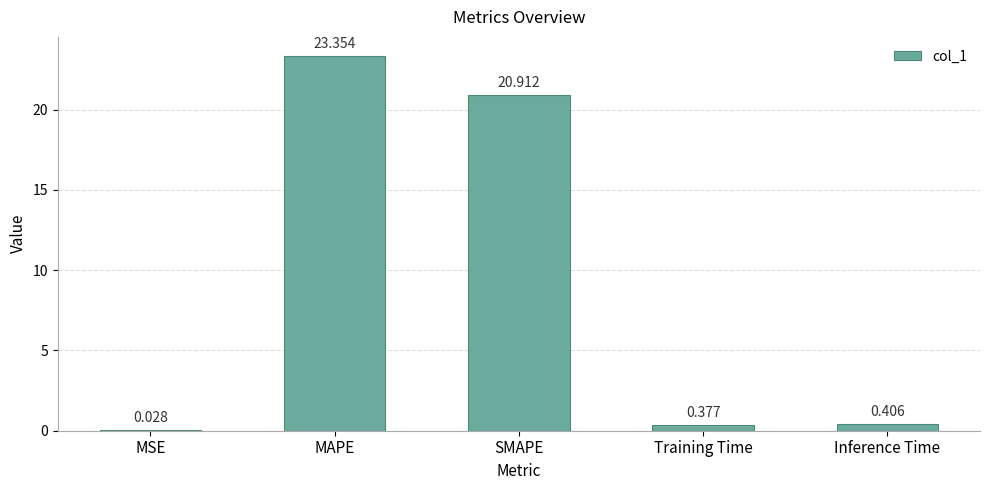

Which has a higher value, SMAPE or MSE?

SMAPE